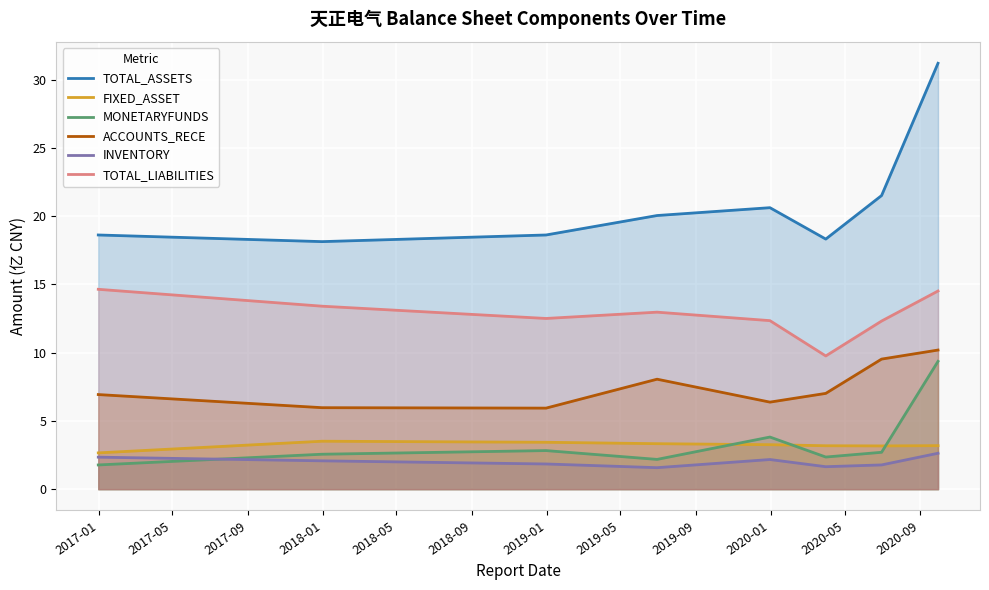

Which series has the widest spread of values?

TOTAL_ASSETS